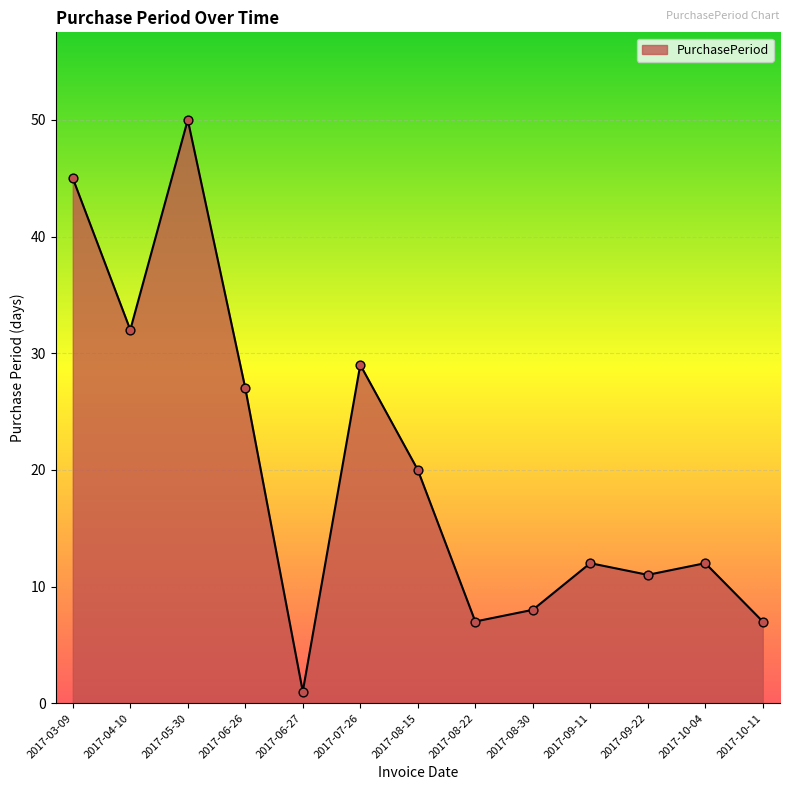

Between 2017-07-26 and 2017-06-27, which is larger?

2017-07-26